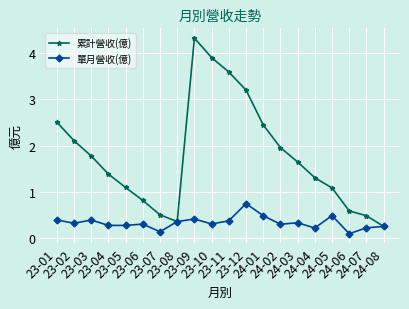

How many 單月營收(億) values are between 0 and 1?

20